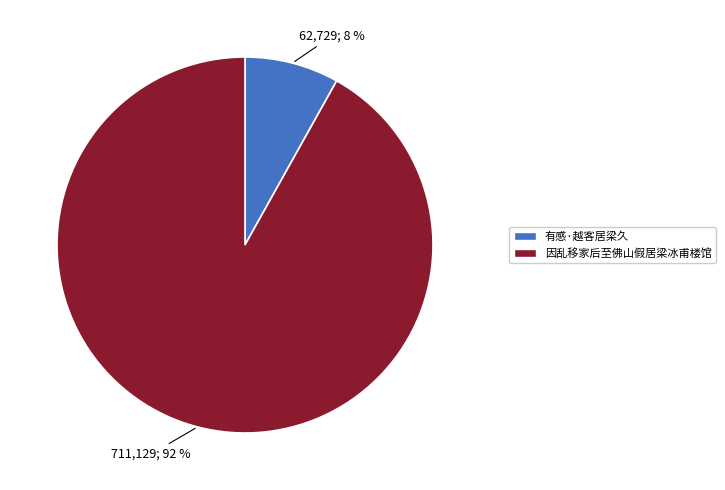

To the nearest percent, what portion does 因乱移家后至佛山假居梁冰甫楼馆 represent?

92%